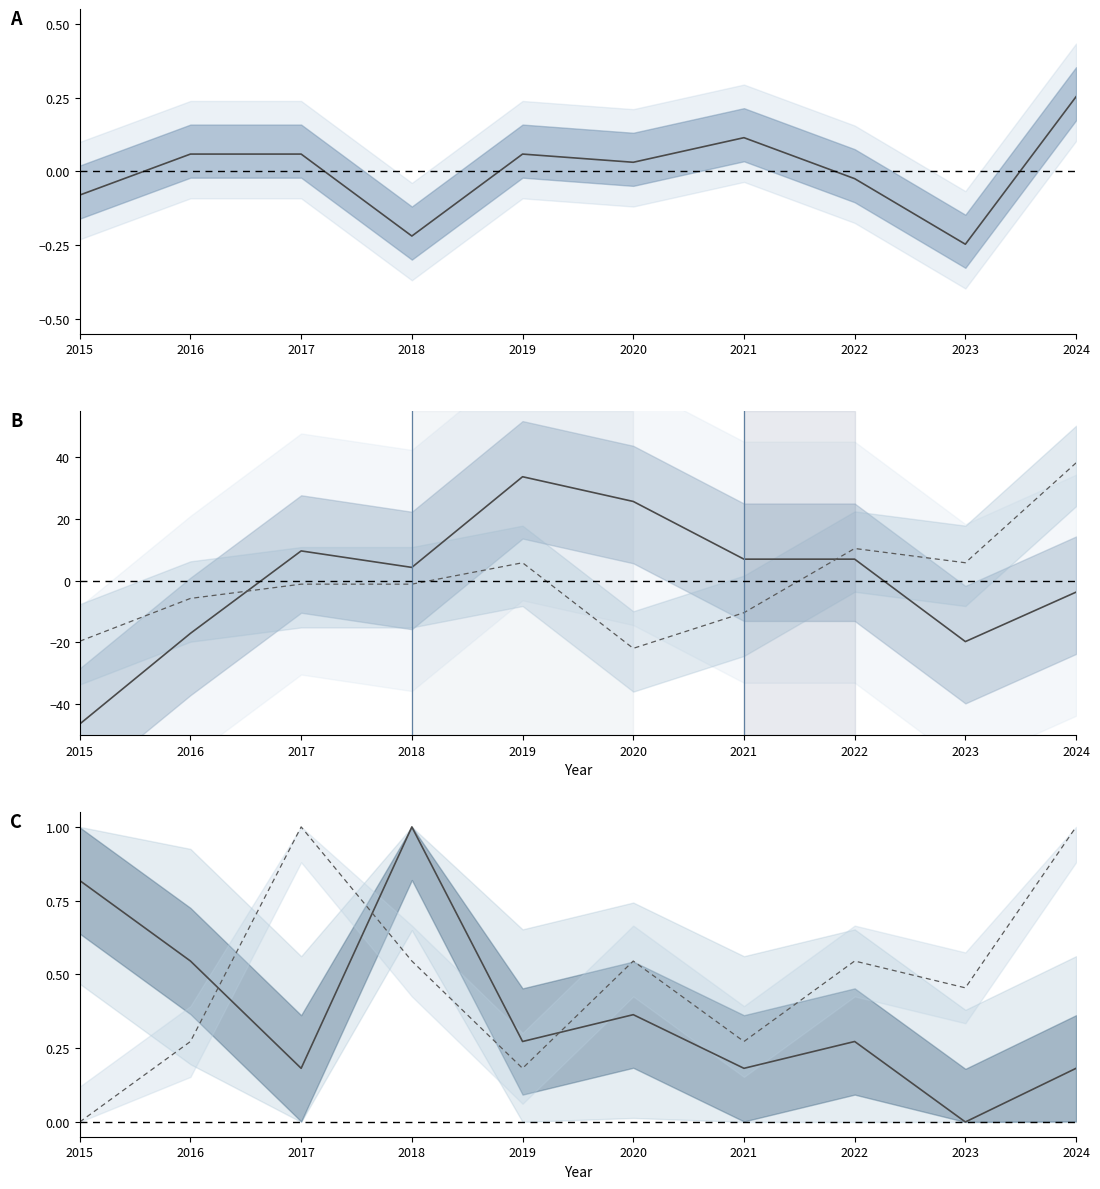

In Chatham, how many points are higher than both neighbors (excluding endpoints)?

3